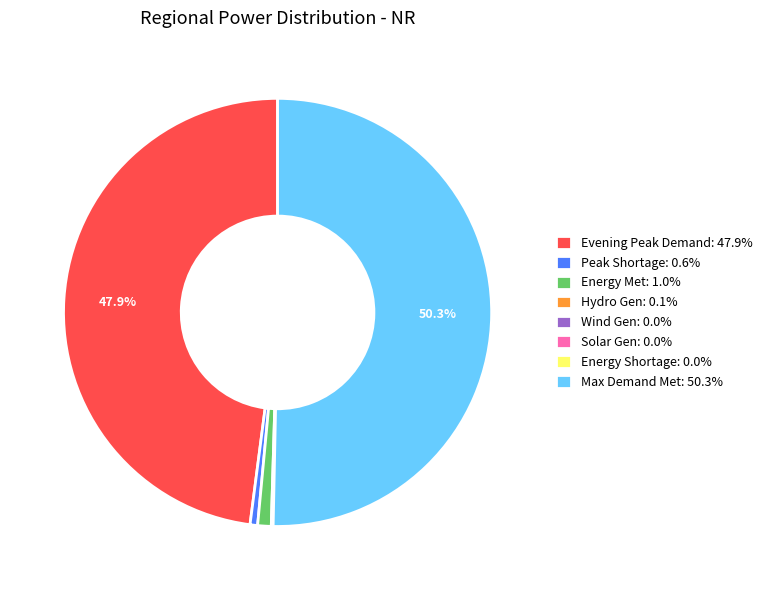

What percentage is NOT represented by Evening Peak Demand: 47.9%?

52.1%